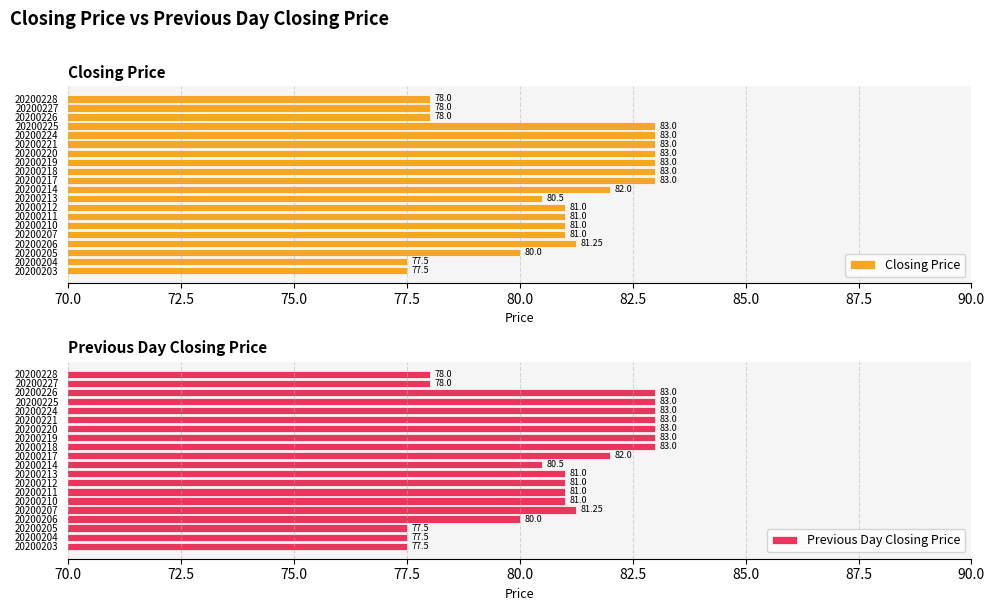

What is the difference between the maximum and minimum values in the Closing Price series?

5.5